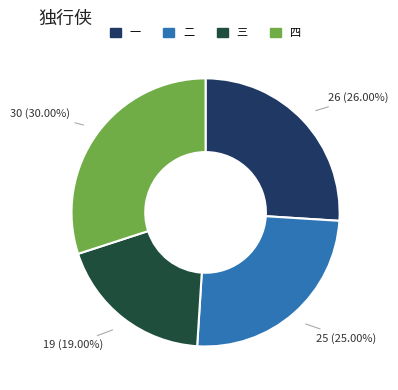

To the nearest percent, what is the difference between the largest and smallest slice percentages?

11%